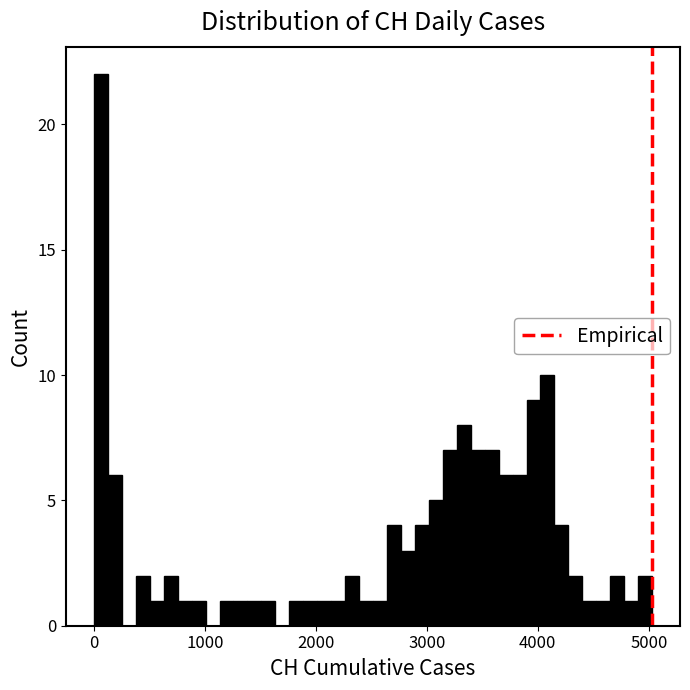

Around what value on the x-axis is the tallest bar? Give the approximate position of its centre, as read against the axis.

100